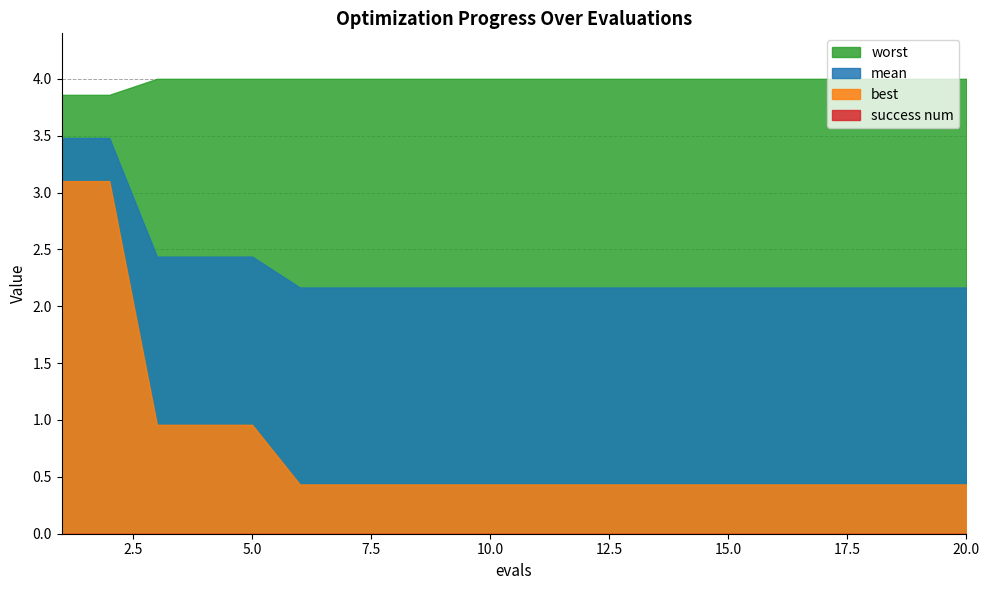

True or false: mean and worst cross at least once.

False